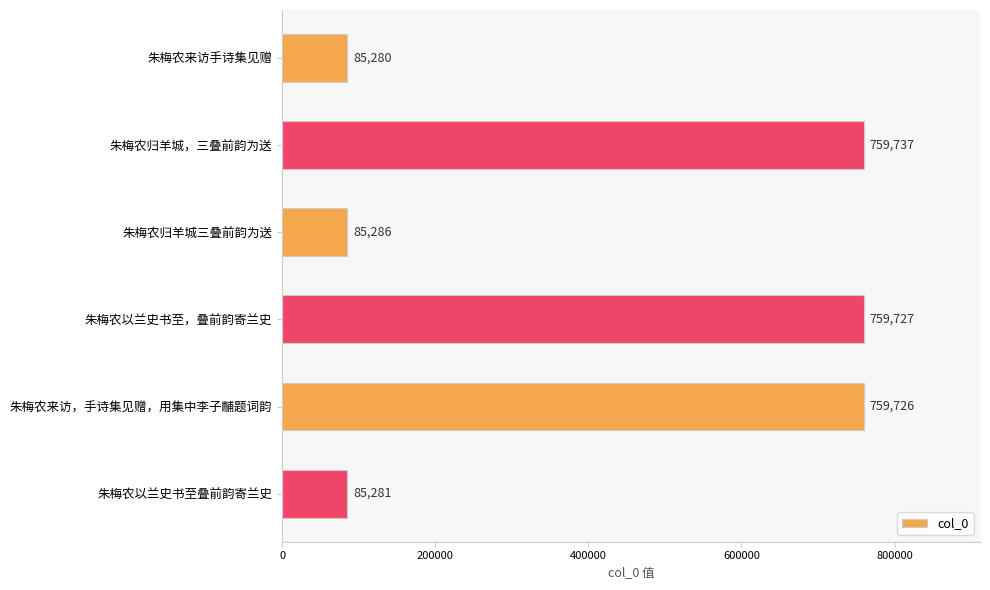

The chart shows a value of 759726 at 朱梅农来访，手诗集见赠，用集中李子黼题词韵. True or false?

True